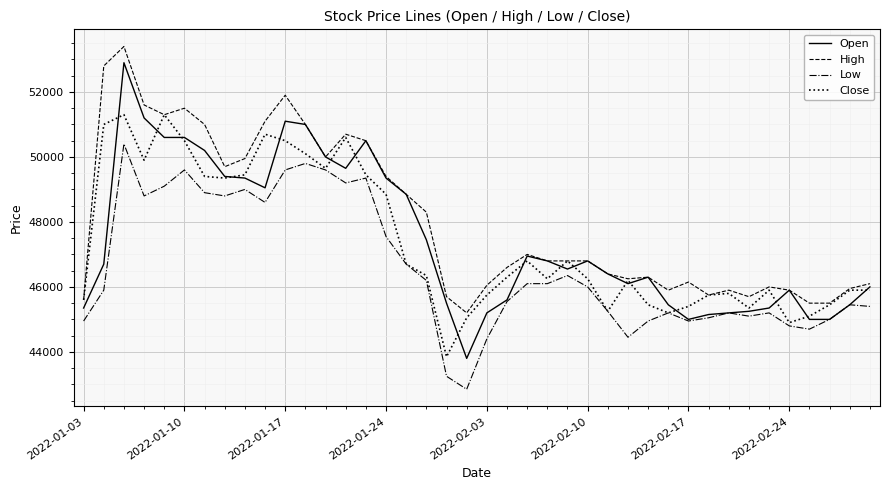

What is the minimum value for Close?

43850